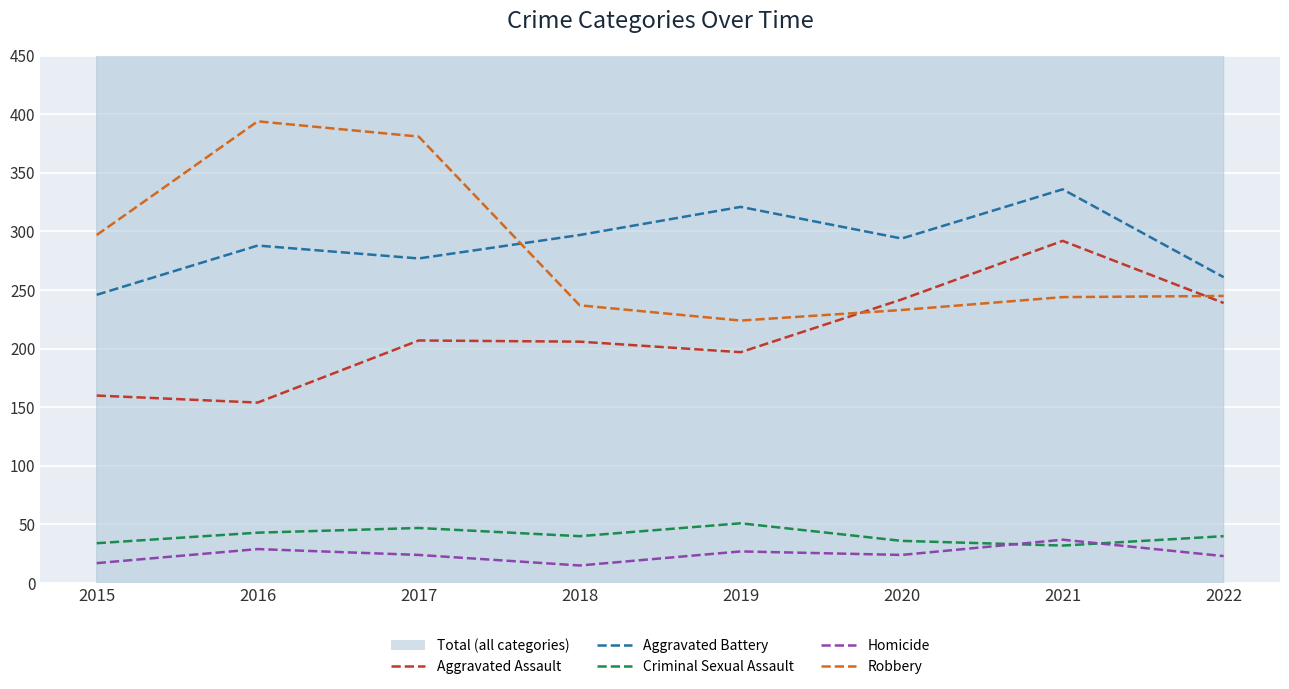

Is it true that Aggravated Assault equals 87 at 2016?

False